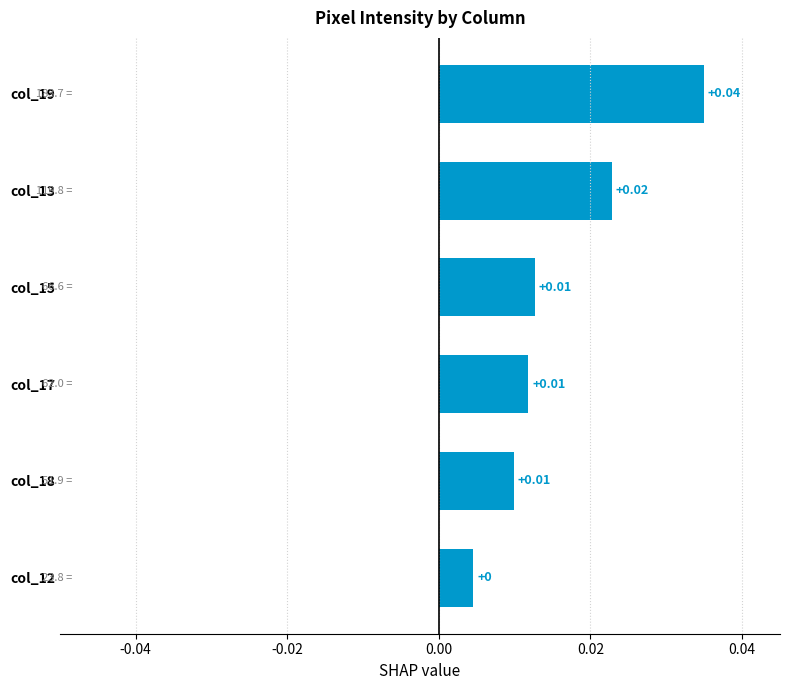

Which has a higher value, col_17 or col_13?

col_13